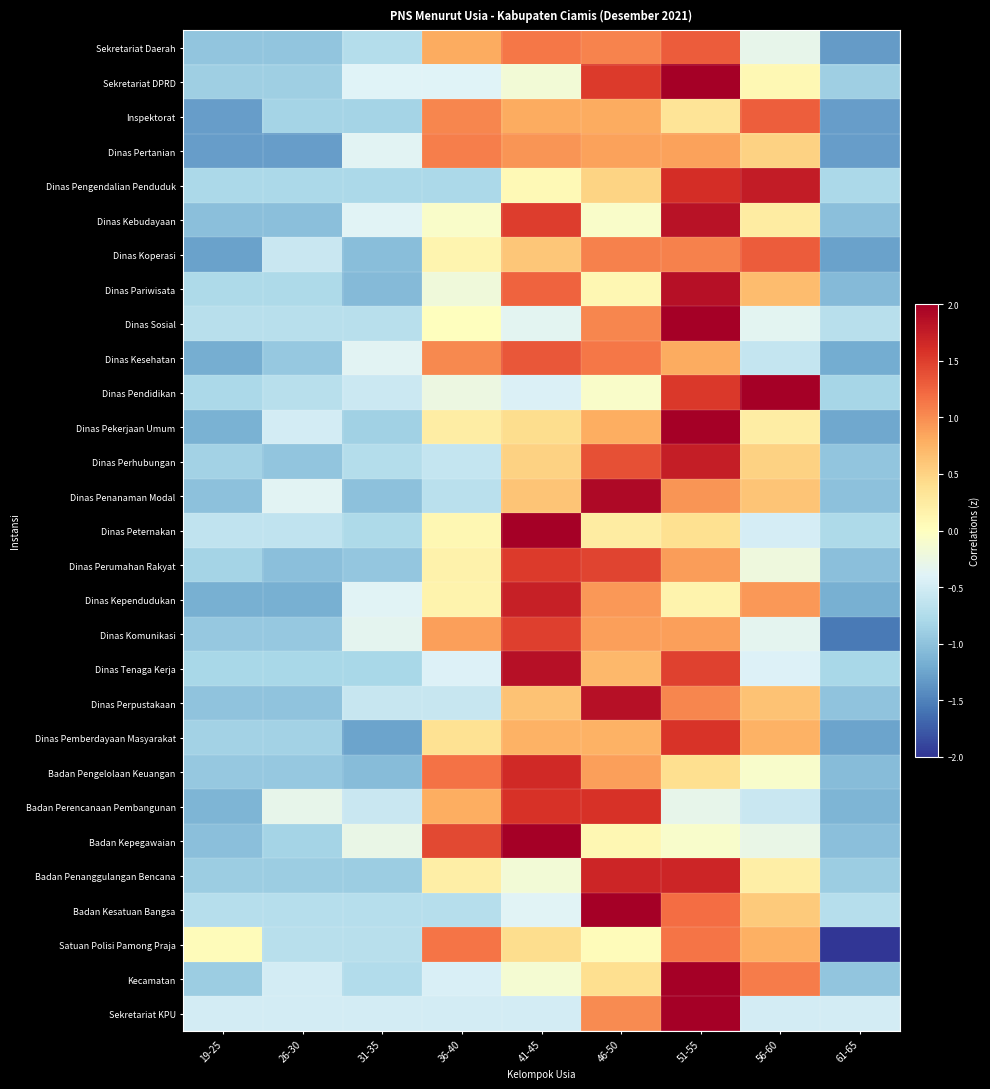

Reading left to right, what are all the values shown in this chart?

Sekretariat Daerah: 19-25=-1.0	26-30=-1.0	31-35=-0.7	36-40=0.8	41-45=1.1	46-50=1.1	51-55=1.3	56-60=-0.3	61-65=-1.3
Sekretariat DPRD: 19-25=-0.9	26-30=-0.9	31-35=-0.4	36-40=-0.4	41-45=-0.2	46-50=1.5	51-55=2.0	56-60=0.1	61-65=-0.9
Inspektorat: 19-25=-1.3	26-30=-0.8	31-35=-0.8	36-40=1.0	41-45=0.8	46-50=0.8	51-55=0.3	56-60=1.3	61-65=-1.3
Dinas Pertanian: 19-25=-1.3	26-30=-1.3	31-35=-0.4	36-40=1.1	41-45=0.9	46-50=0.9	51-55=0.9	56-60=0.5	61-65=-1.3
Dinas Pengendalian Penduduk: 19-25=-0.8	26-30=-0.8	31-35=-0.8	36-40=-0.8	41-45=0.1	46-50=0.5	51-55=1.6	56-60=1.8	61-65=-0.8
Dinas Kebudayaan: 19-25=-1.0	26-30=-1.0	31-35=-0.4	36-40=-0.1	41-45=1.5	46-50=-0.1	51-55=1.8	56-60=0.2	61-65=-1.0
Dinas Koperasi: 19-25=-1.3	26-30=-0.6	31-35=-1.0	36-40=0.1	41-45=0.6	46-50=1.1	51-55=1.1	56-60=1.3	61-65=-1.3
Dinas Pariwisata: 19-25=-0.8	26-30=-0.8	31-35=-1.1	36-40=-0.2	41-45=1.3	46-50=0.1	51-55=1.8	56-60=0.7	61-65=-1.1
Dinas Sosial: 19-25=-0.7	26-30=-0.7	31-35=-0.7	36-40=0.0	41-45=-0.3	46-50=1.0	51-55=2.4	56-60=-0.3	61-65=-0.7
Dinas Kesehatan: 19-25=-1.2	26-30=-1.0	31-35=-0.4	36-40=1.0	41-45=1.3	46-50=1.1	51-55=0.8	56-60=-0.6	61-65=-1.2
Dinas Pendidikan: 19-25=-0.8	26-30=-0.7	31-35=-0.6	36-40=-0.2	41-45=-0.4	46-50=-0.1	51-55=1.5	56-60=2.1	61-65=-0.8
Dinas Pekerjaan Umum: 19-25=-1.1	26-30=-0.5	31-35=-0.9	36-40=0.2	41-45=0.4	46-50=0.8	51-55=2.1	56-60=0.2	61-65=-1.2
Dinas Perhubungan: 19-25=-0.9	26-30=-1.0	31-35=-0.7	36-40=-0.6	41-45=0.5	46-50=1.4	51-55=1.7	56-60=0.5	61-65=-1.0
Dinas Penanaman Modal: 19-25=-1.0	26-30=-0.4	31-35=-1.0	36-40=-0.7	41-45=0.6	46-50=1.9	51-55=0.9	56-60=0.6	61-65=-1.0
Dinas Peternakan: 19-25=-0.6	26-30=-0.6	31-35=-0.8	36-40=0.1	41-45=2.6	46-50=0.2	51-55=0.4	56-60=-0.5	61-65=-0.8
Dinas Perumahan Rakyat: 19-25=-0.8	26-30=-1.0	31-35=-1.0	36-40=0.2	41-45=1.5	46-50=1.5	51-55=0.9	56-60=-0.2	61-65=-1.0
Dinas Kependudukan: 19-25=-1.2	26-30=-1.2	31-35=-0.4	36-40=0.1	41-45=1.7	46-50=0.9	51-55=0.1	56-60=0.9	61-65=-1.2
Dinas Komunikasi: 19-25=-0.9	26-30=-0.9	31-35=-0.3	36-40=0.9	41-45=1.5	46-50=0.9	51-55=0.9	56-60=-0.3	61-65=-1.6
Dinas Tenaga Kerja: 19-25=-0.8	26-30=-0.8	31-35=-0.8	36-40=-0.4	41-45=1.8	46-50=0.7	51-55=1.5	56-60=-0.4	61-65=-0.8
Dinas Perpustakaan: 19-25=-1.0	26-30=-1.0	31-35=-0.6	36-40=-0.6	41-45=0.6	46-50=1.9	51-55=1.0	56-60=0.6	61-65=-1.0
Dinas Pemberdayaan Masyarakat: 19-25=-0.9	26-30=-0.9	31-35=-1.3	36-40=0.4	41-45=0.8	46-50=0.8	51-55=1.6	56-60=0.8	61-65=-1.3
Badan Pengelolaan Keuangan: 19-25=-1.0	26-30=-1.0	31-35=-1.0	36-40=1.2	41-45=1.6	46-50=0.9	51-55=0.4	56-60=-0.1	61-65=-1.0
Badan Perencanaan Pembangunan: 19-25=-1.1	26-30=-0.3	31-35=-0.6	36-40=0.8	41-45=1.6	46-50=1.6	51-55=-0.3	56-60=-0.6	61-65=-1.1
Badan Kepegawaian: 19-25=-1.0	26-30=-0.8	31-35=-0.3	36-40=1.4	41-45=2.0	46-50=0.1	51-55=-0.1	56-60=-0.3	61-65=-1.0
Badan Penanggulangan Bencana: 19-25=-0.9	26-30=-0.9	31-35=-0.9	36-40=0.2	41-45=-0.2	46-50=1.7	51-55=1.7	56-60=0.2	61-65=-0.9
Badan Kesatuan Bangsa: 19-25=-0.7	26-30=-0.7	31-35=-0.7	36-40=-0.7	41-45=-0.4	46-50=2.1	51-55=1.2	56-60=0.6	61-65=-0.7
Satuan Polisi Pamong Praja: 19-25=0.0	26-30=-0.7	31-35=-0.7	36-40=1.1	41-45=0.4	46-50=0.0	51-55=1.1	56-60=0.8	61-65=-2.2
Kecamatan: 19-25=-0.9	26-30=-0.5	31-35=-0.7	36-40=-0.4	41-45=-0.1	46-50=0.4	51-55=2.2	56-60=1.1	61-65=-1.0
Sekretariat KPU: 19-25=-0.5	26-30=-0.5	31-35=-0.5	36-40=-0.5	41-45=-0.5	46-50=1.0	51-55=2.5	56-60=-0.5	61-65=-0.5